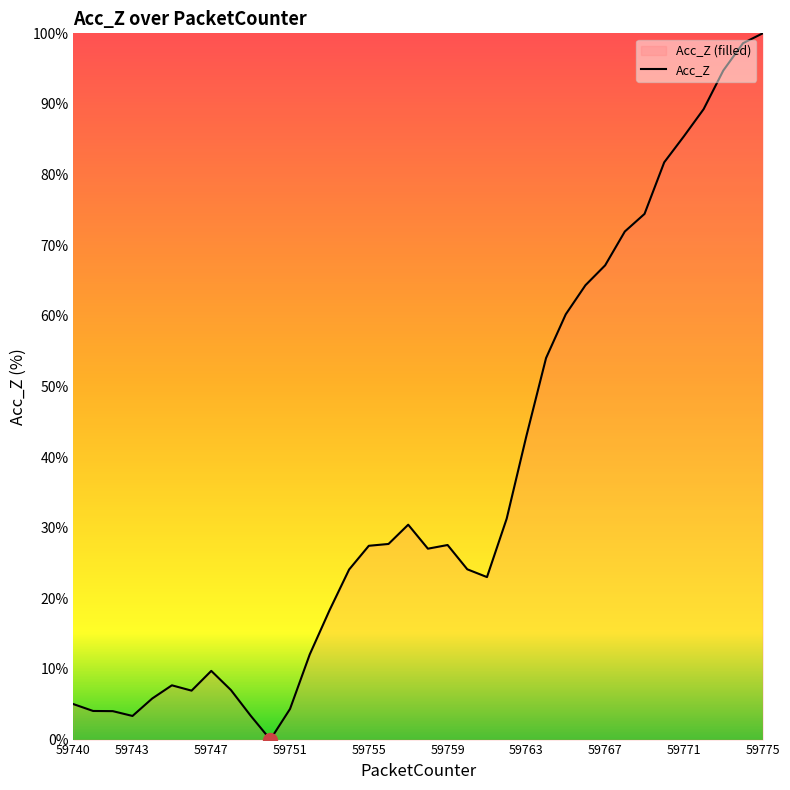

Rank the categories by value from highest to lowest.

59775, 59774, 59773, 59772, 59771, 59770, 59769, 59768, 59767, 59766, 59765, 59764, 59763, 59762, 59757, 59756, 59759, 59755, 59758, 59760, 59754, 59761, 59753, 59752, 59747, 59745, 59748, 59746, 59744, 59740, 59751, 59741, 59742, 59749, 59743, 59750